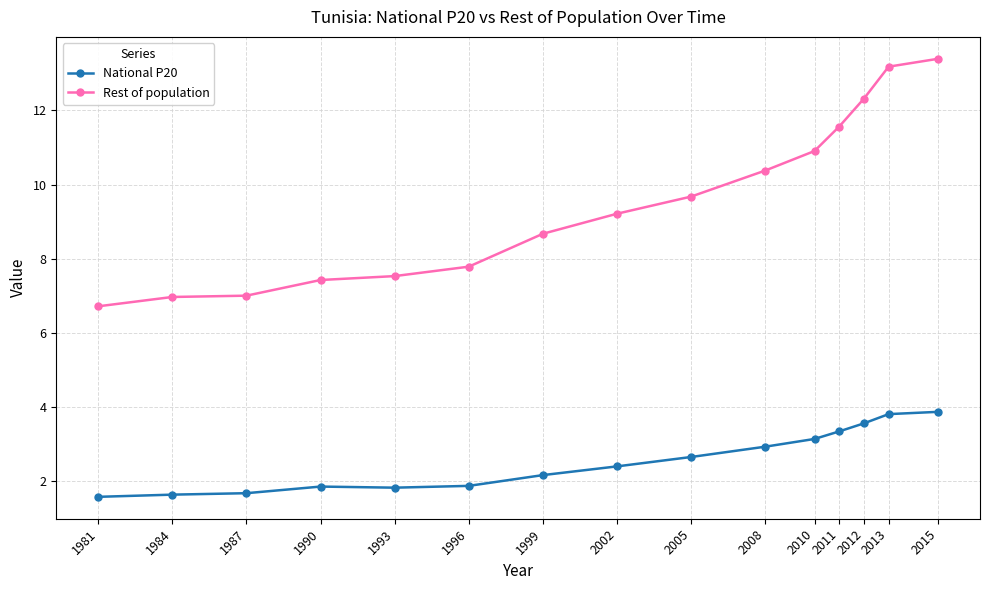

How many values in the Rest of population series exceed 9?

8